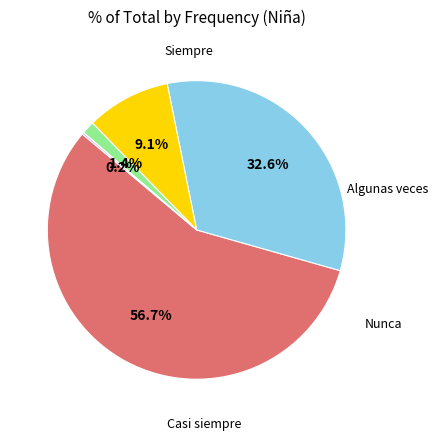

Is there a majority slice in this chart?

Yes